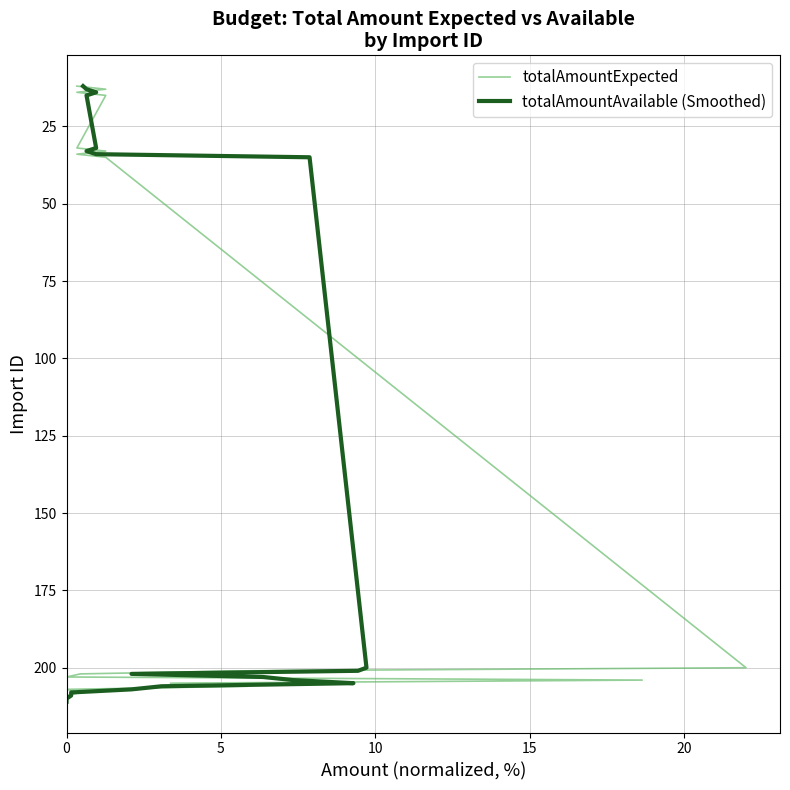

How many values in the totalAmountExpected series exceed 202?

9